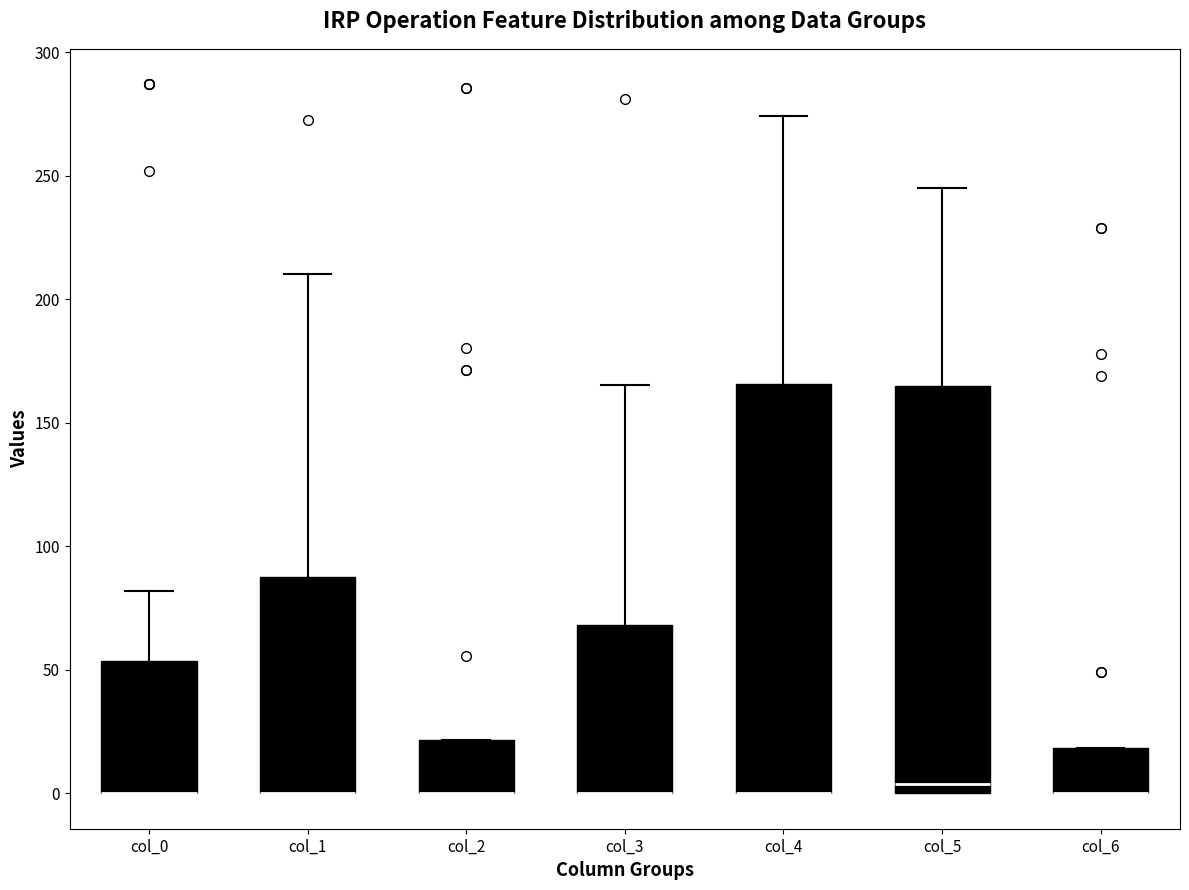

Reading left to right, read every box against the y-axis: the position of its median line, the range the box covers, and the ends of its whiskers. The values are not printed on the chart, so give them approximately, as read against the axis.

col_0: median 0 (drawn on the box's lower edge), box 0 to 55, whiskers 0 to 80
col_1: median 0 (drawn on the box's lower edge), box 0 to 85, whiskers 0 to 210
col_2: median 0 (drawn on the box's lower edge), box 0 to 20, whiskers 0 to 20
col_3: median 0 (drawn on the box's lower edge), box 0 to 70, whiskers 0 to 165
col_4: median 0 (drawn on the box's lower edge), box 0 to 165, whiskers 0 to 275
col_5: median 5, box 0 to 165, whiskers 0 to 245
col_6: median 0 (drawn on the box's lower edge), box 0 to 20, whiskers 0 to 20